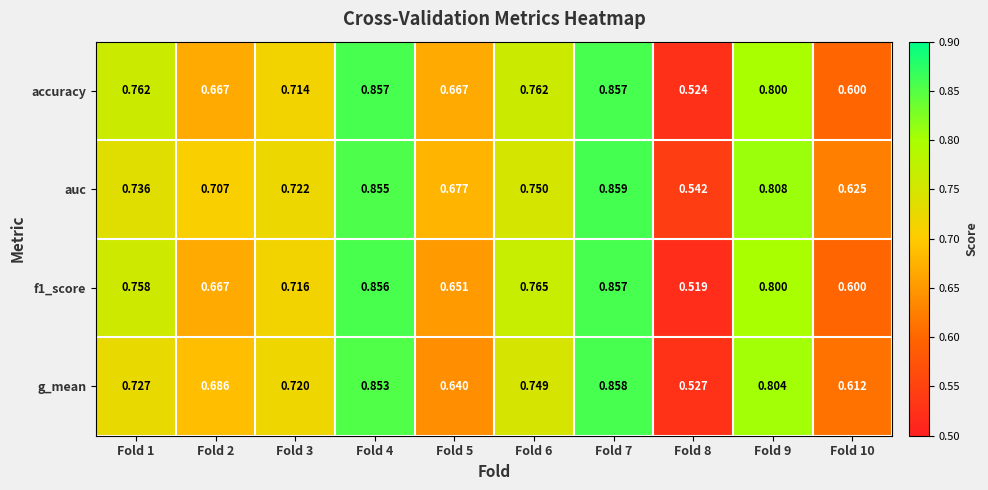

Which series has the largest total across all categories?

auc